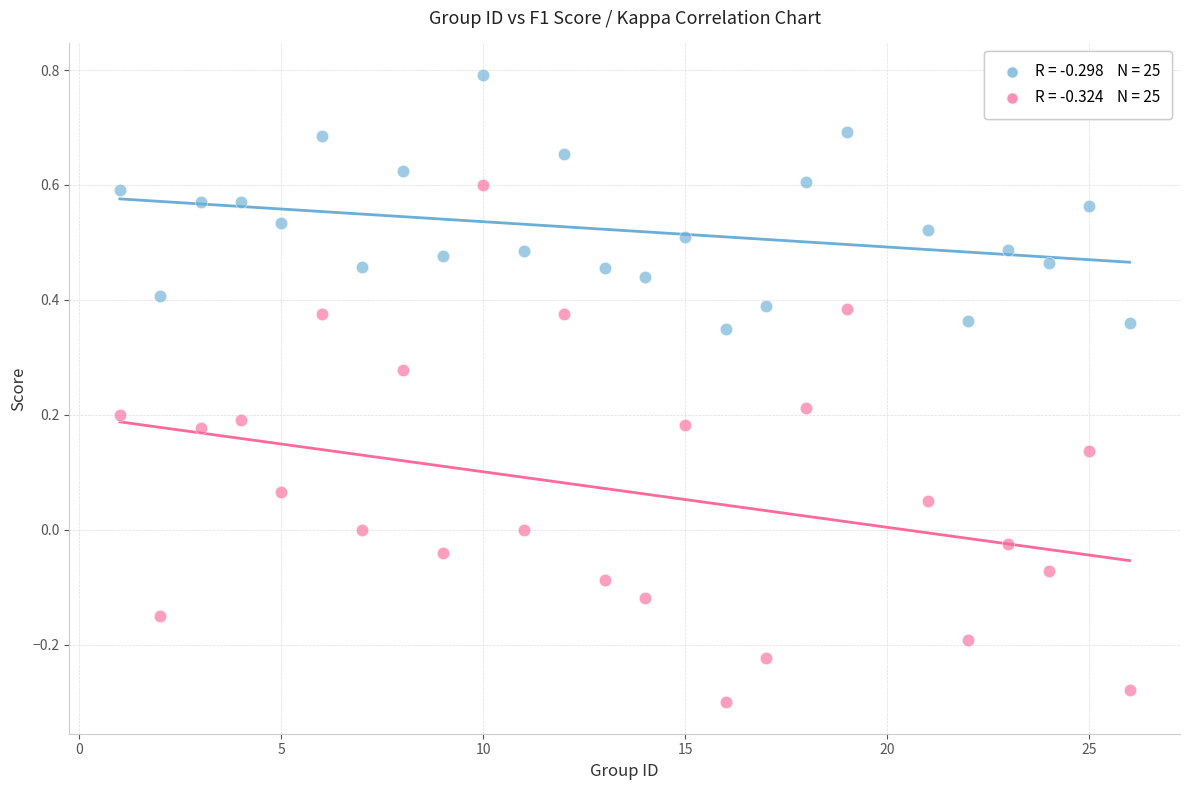

Across all data points, what is the range of Y values (max minus min)?

1.1